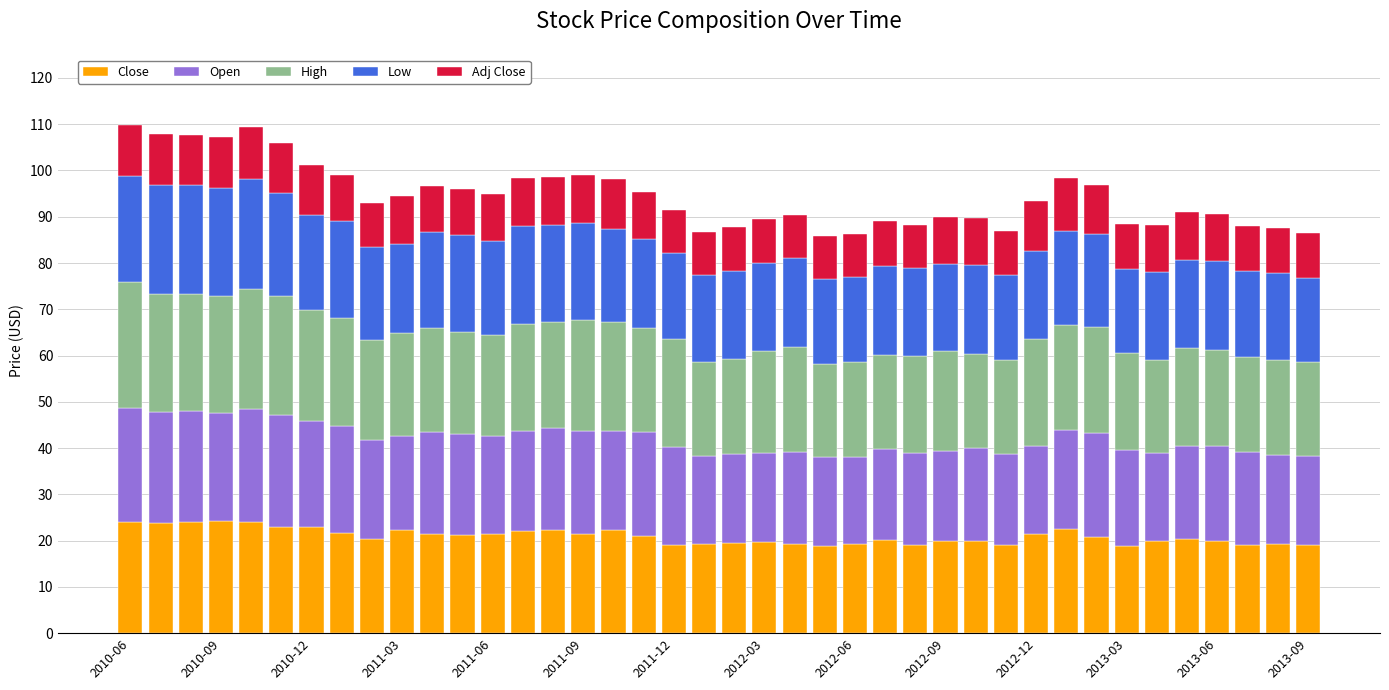

What is the average value of the Close series?

20.9